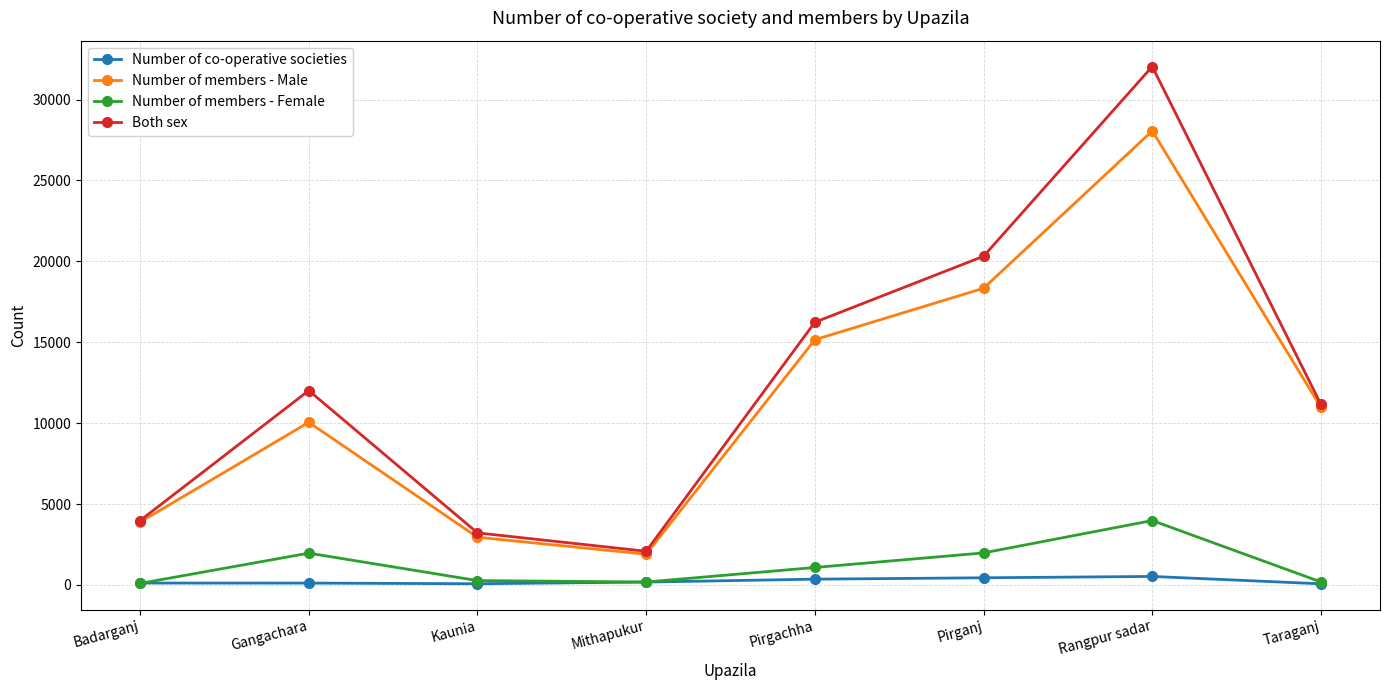

At which label does Number of members - Male first exceed 10972?

Pirgachha